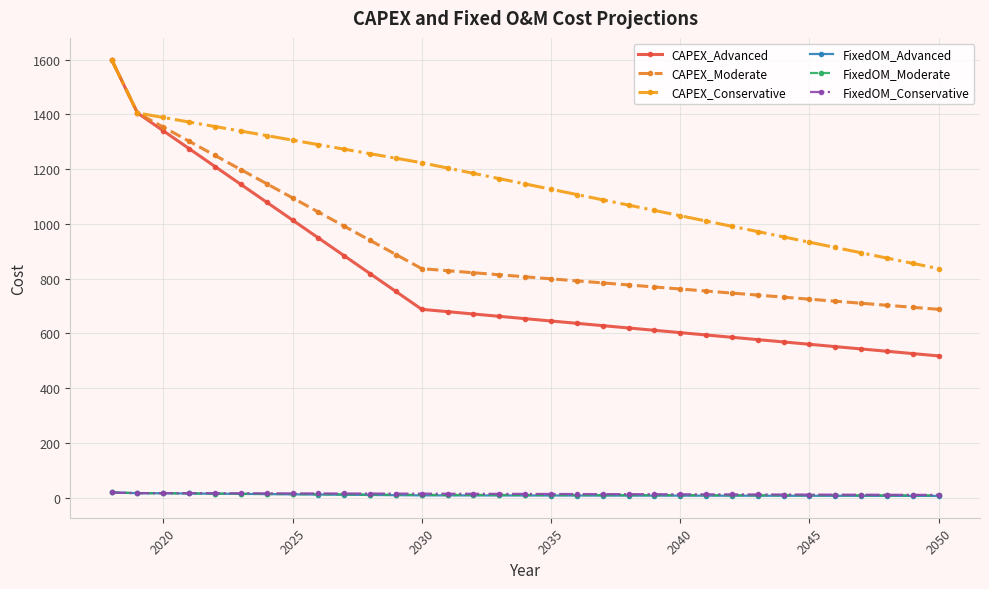

Which series has the widest spread of values?

CAPEX_Advanced